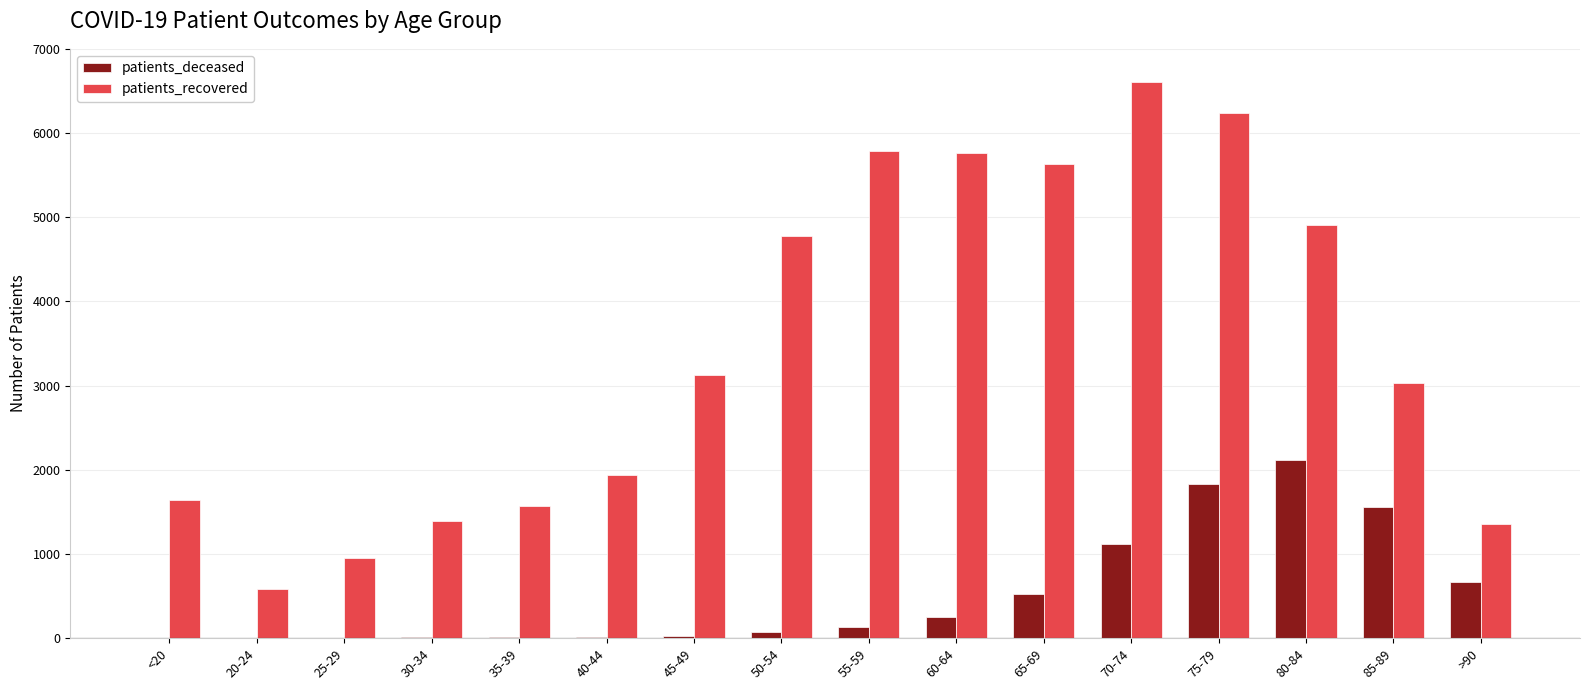

The value of patients_recovered at 50-54 is 4781. True or false?

True